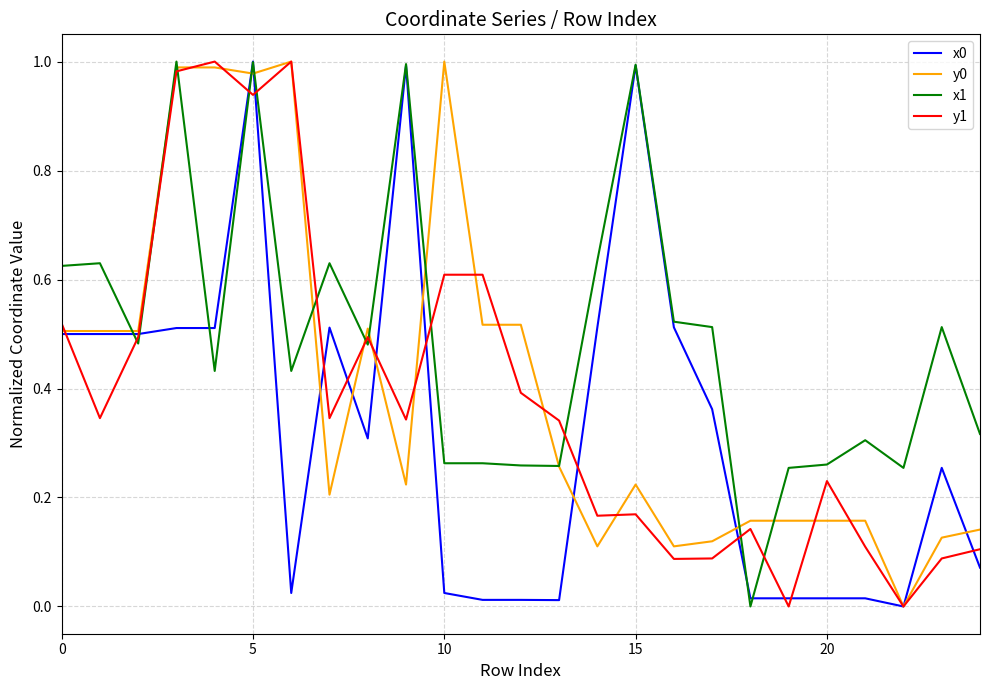

Which series ends up on top after the final intersection of x1 and y1?

x1